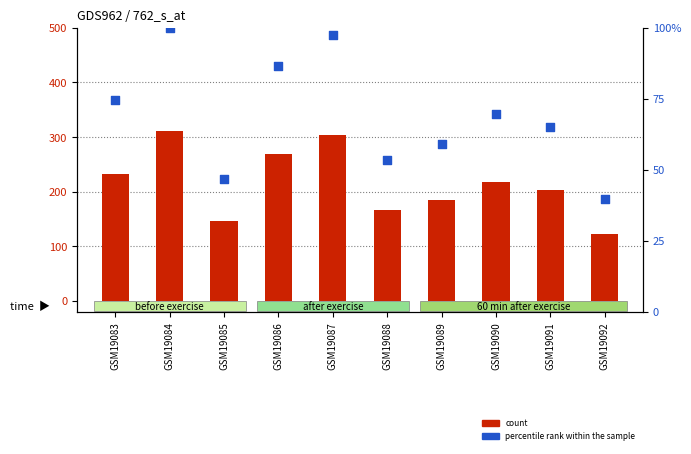

Which series has the widest spread of Y values?

count